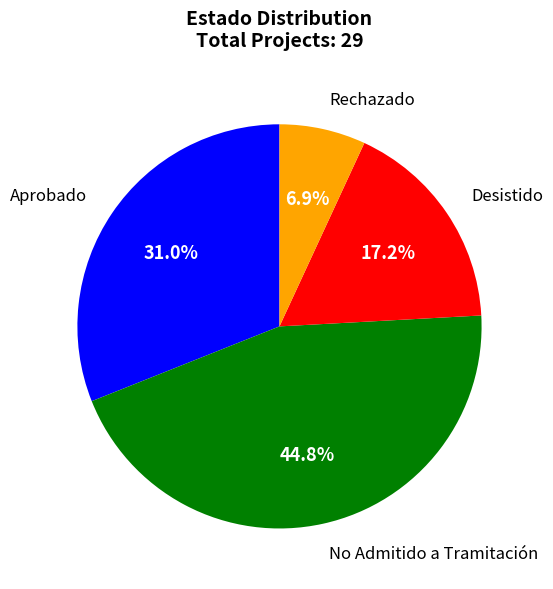

What is the largest slice in the pie chart?

No Admitido a Tramitación